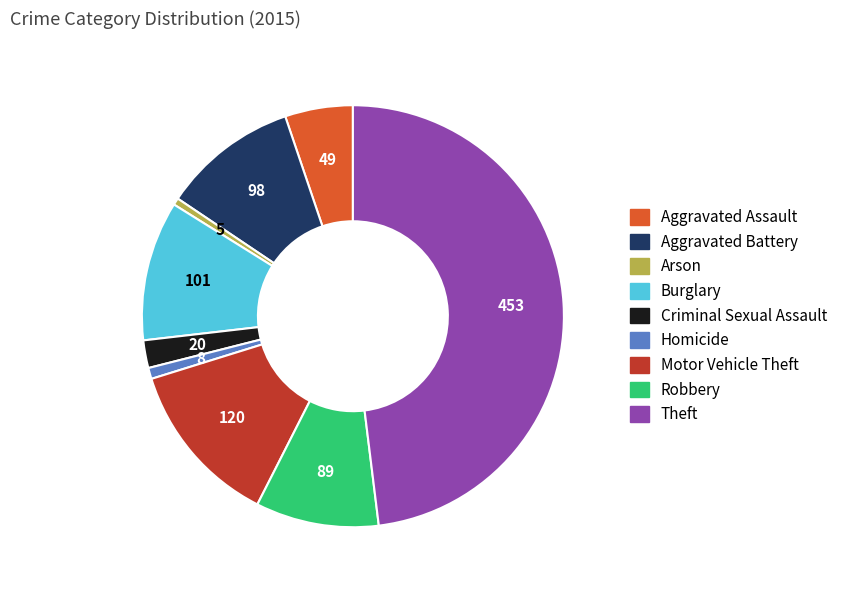

Combined, do Aggravated Assault and Arson account for over 50%?

No